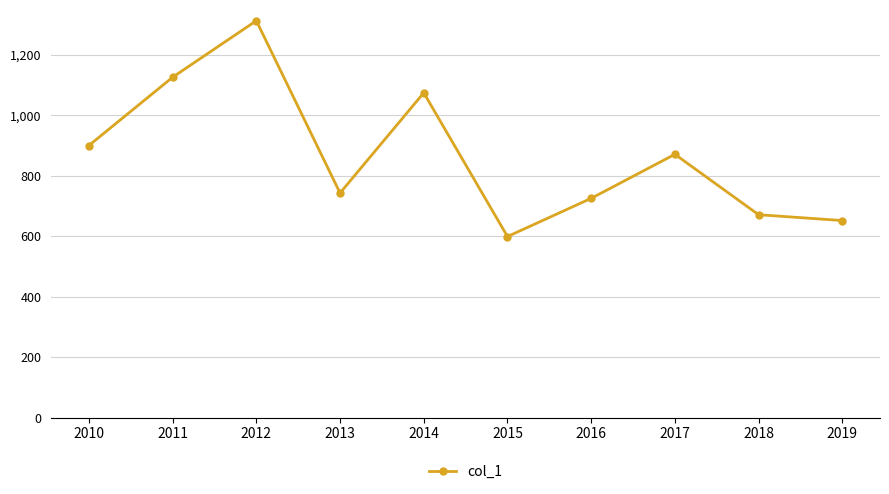

Where does the data first go above 871?

2010